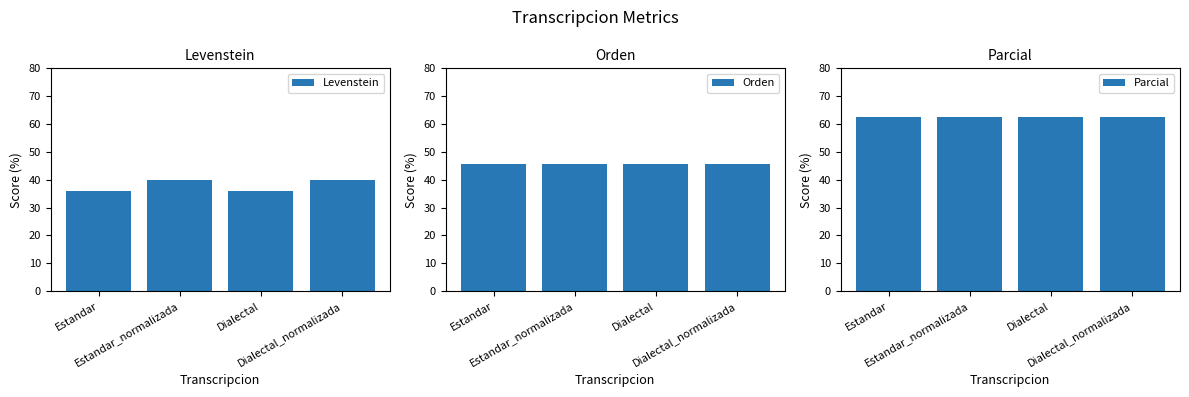

What is the average value of the Orden series?

45.6